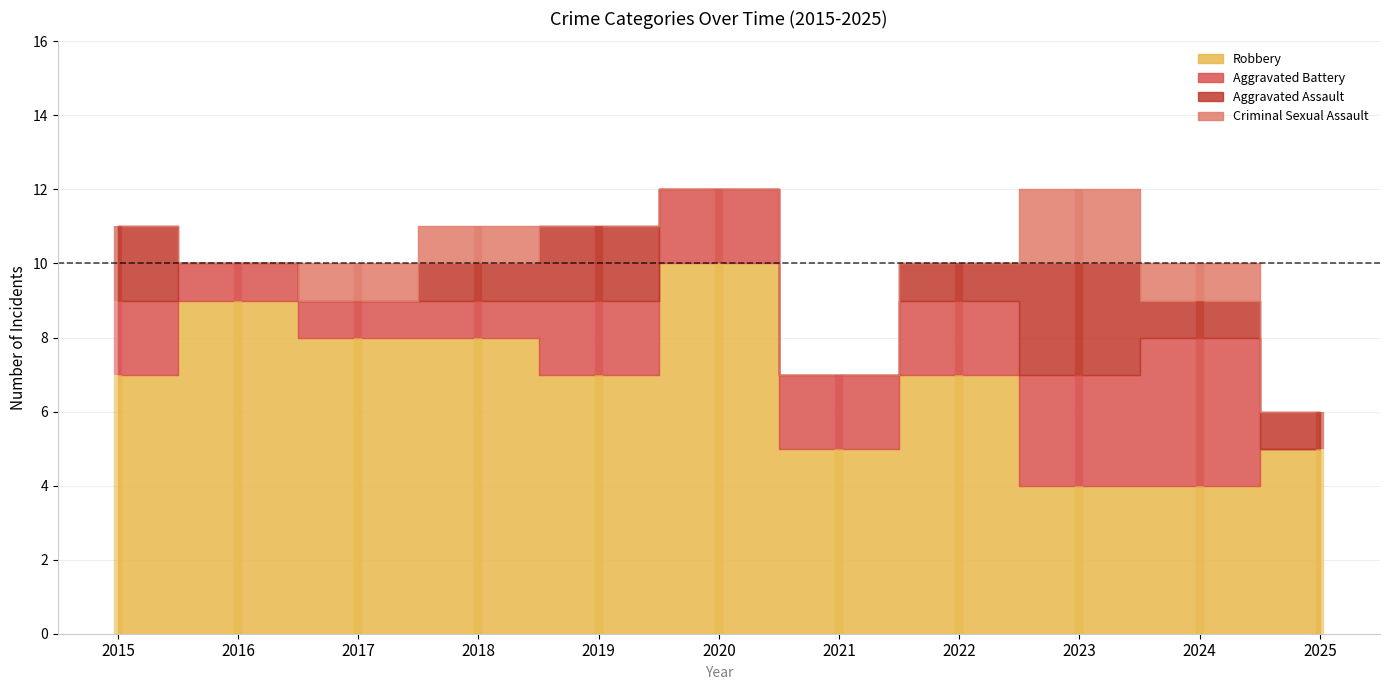

Does the chart have visible grid lines?

Yes